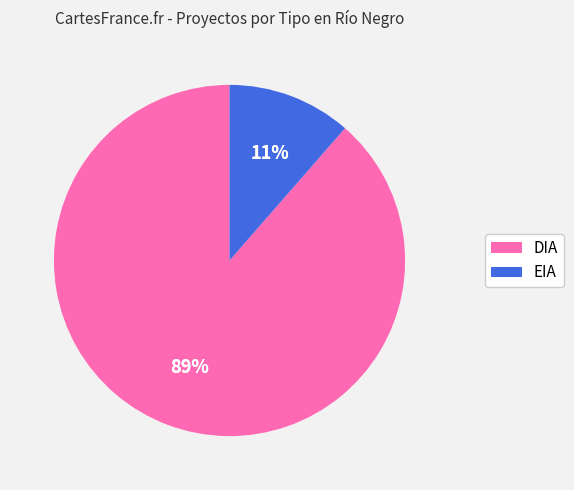

How many slices are in this pie chart?

2